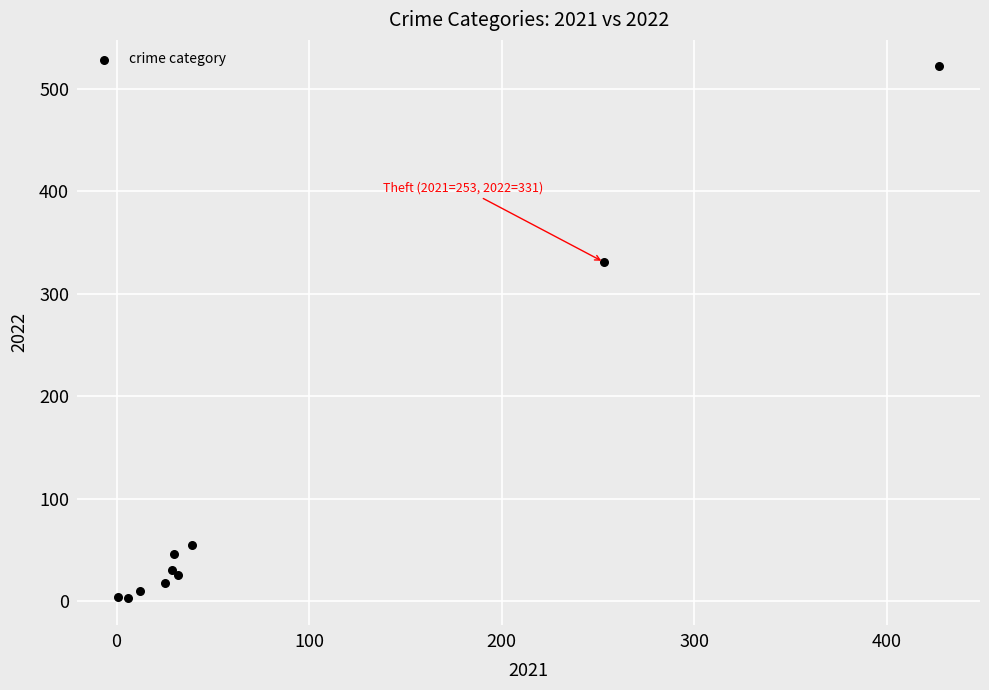

What Y value in the scatter plot is closest to 262?

331